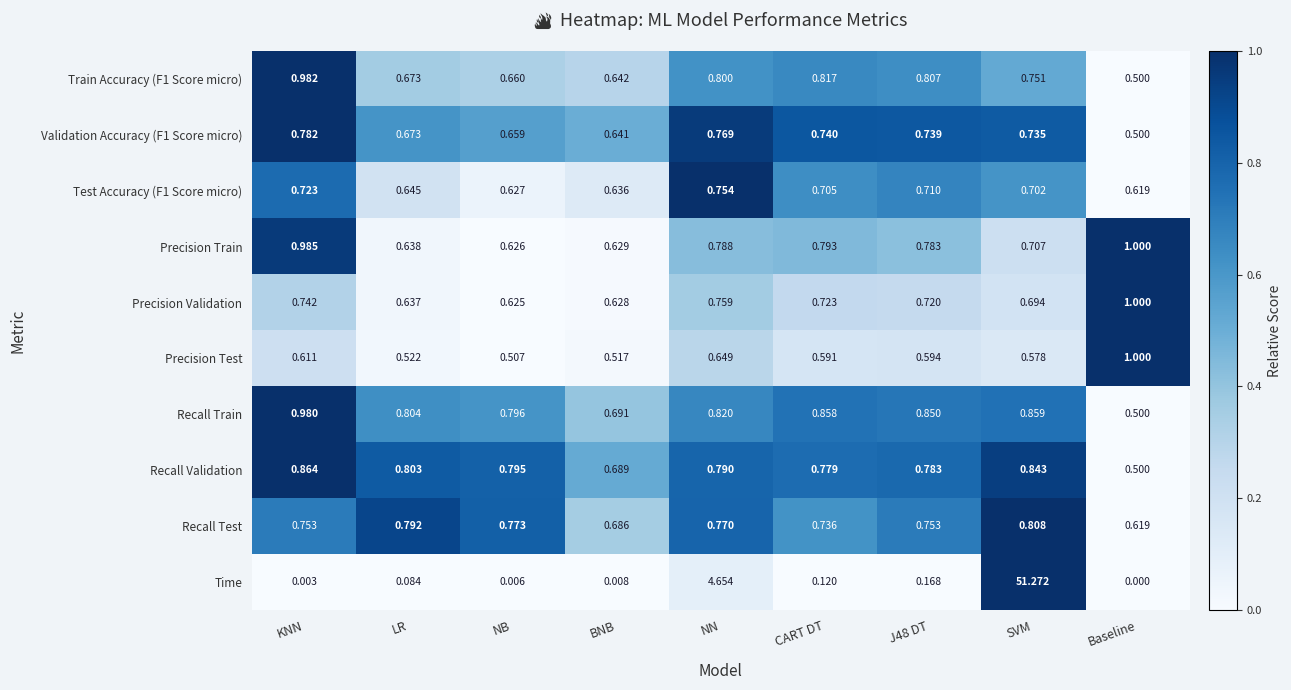

How many data points does each series have?

9